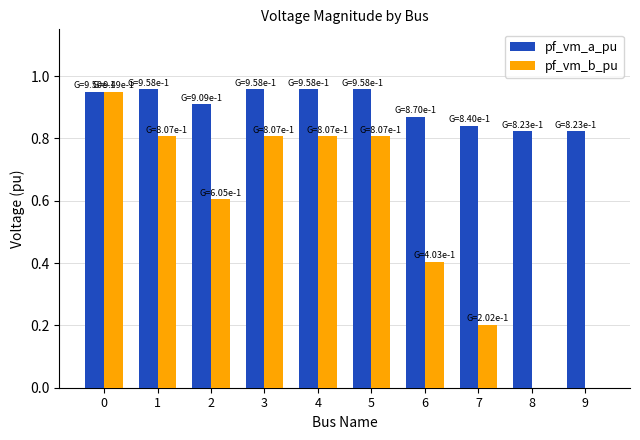

Is the value of pf_vm_b_pu at 3 greater than the value of pf_vm_a_pu at 2?

No